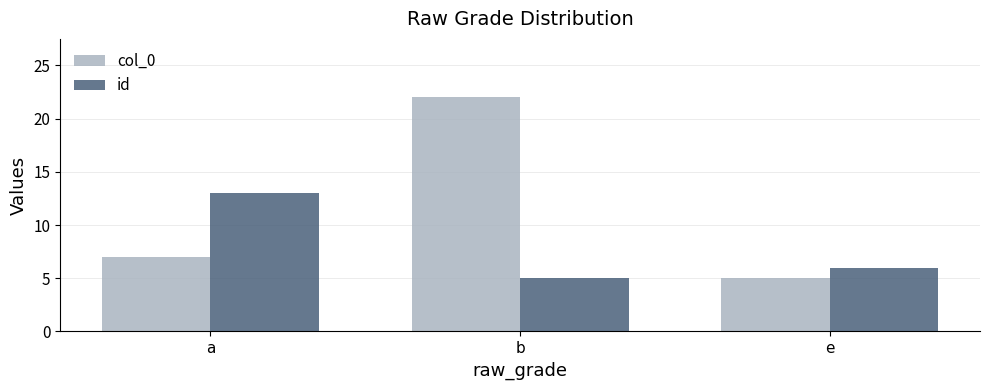

How many col_0 values are between 5 and 22?

3